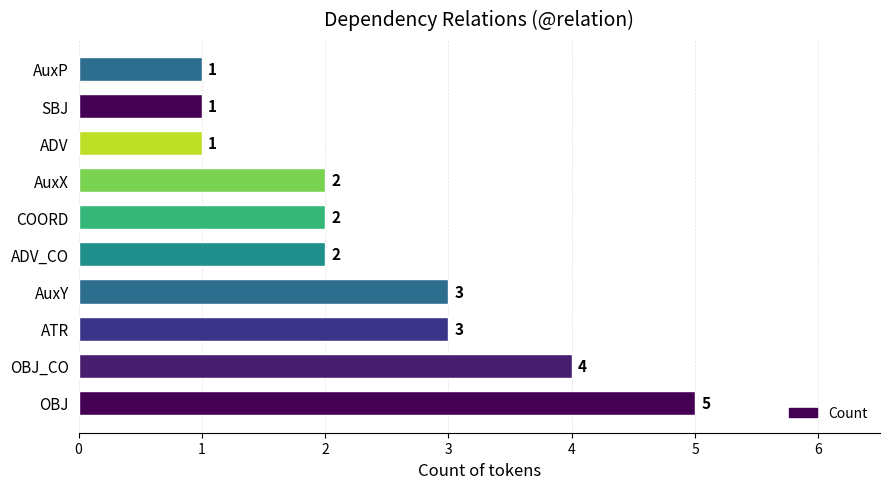

Reading bottom to top, what are all the values shown in this chart?

5	4	3	3	2	2	2	1	1	1